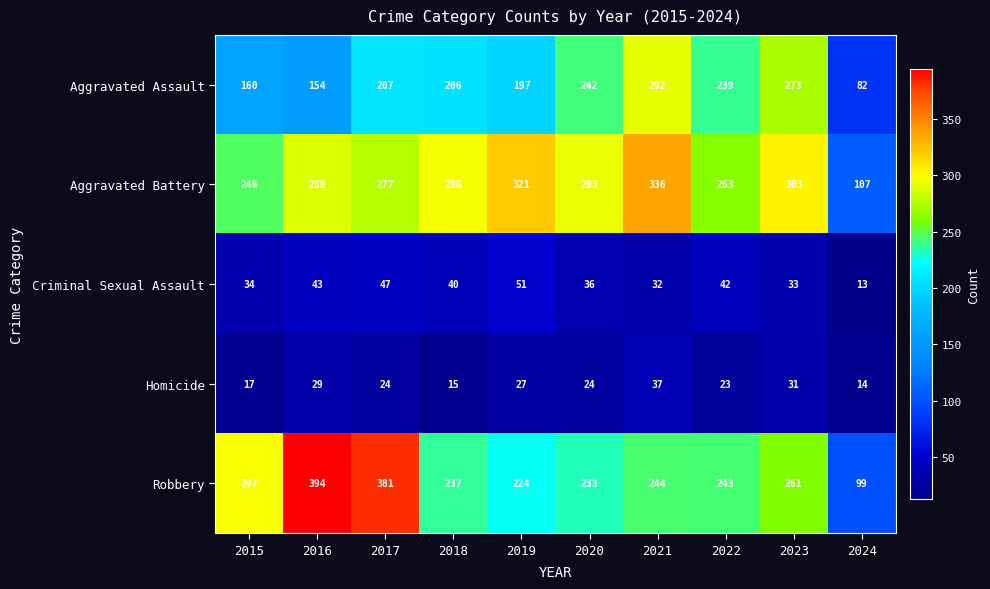

What is the sum of all Criminal Sexual Assault values?

371